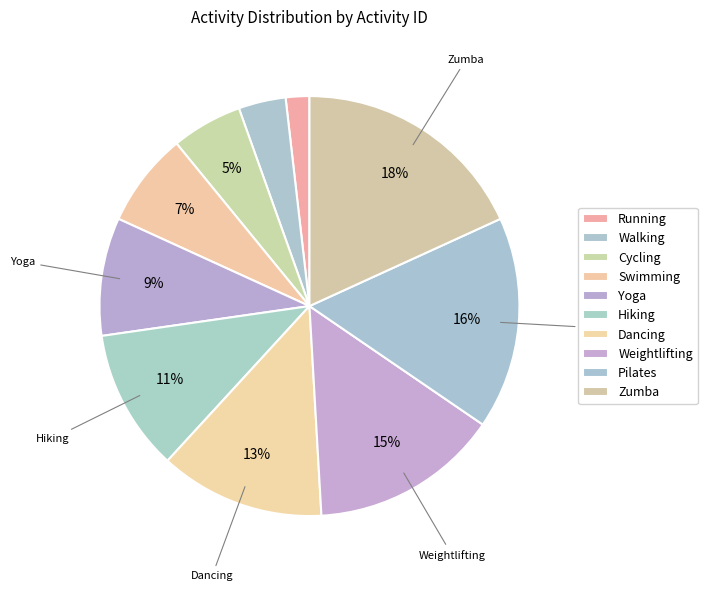

What is the largest slice in the pie chart?

Zumba